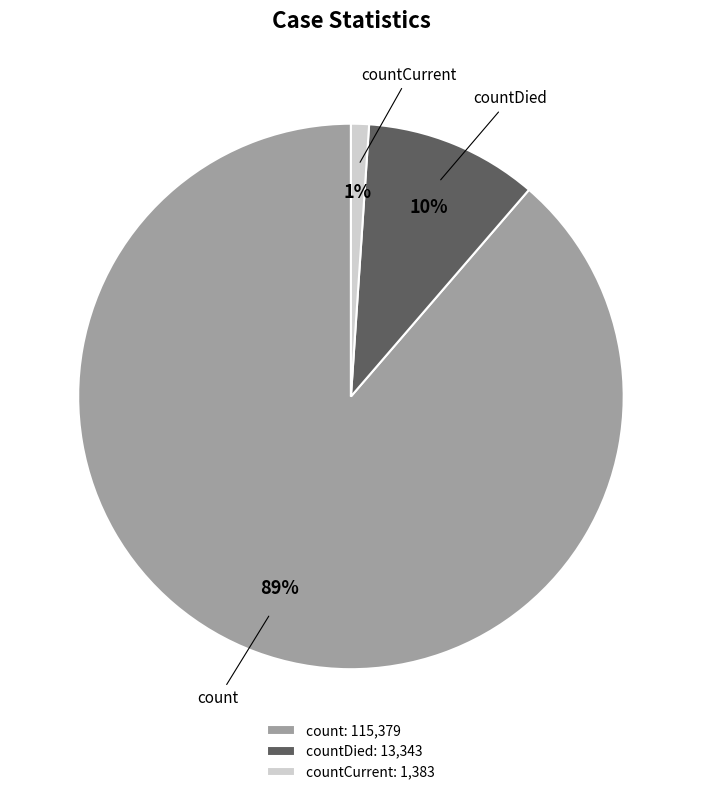

To the nearest percent, what is the difference between the largest and smallest slice percentages?

88%